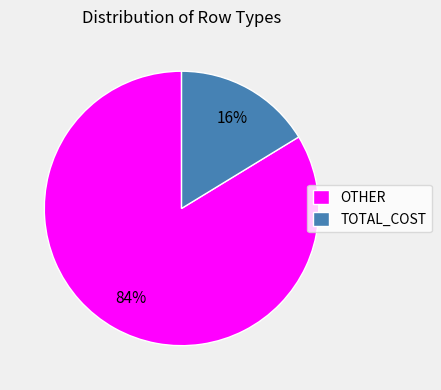

Rank the categories by value from highest to lowest.

OTHER, TOTAL_COST